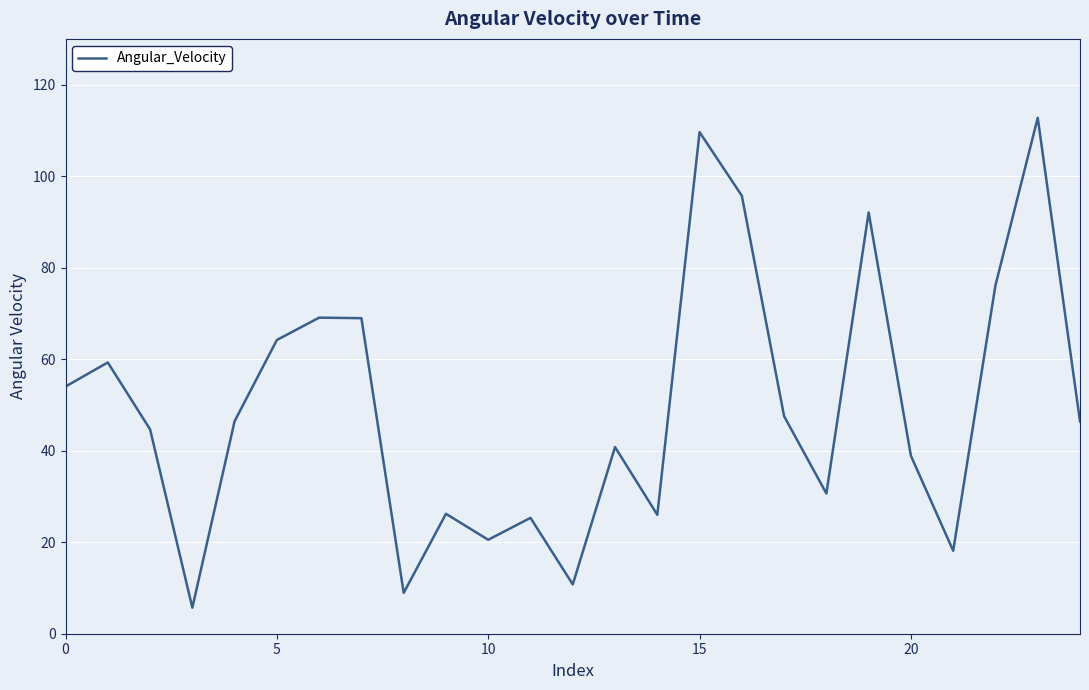

What is the smallest value displayed?

5.7